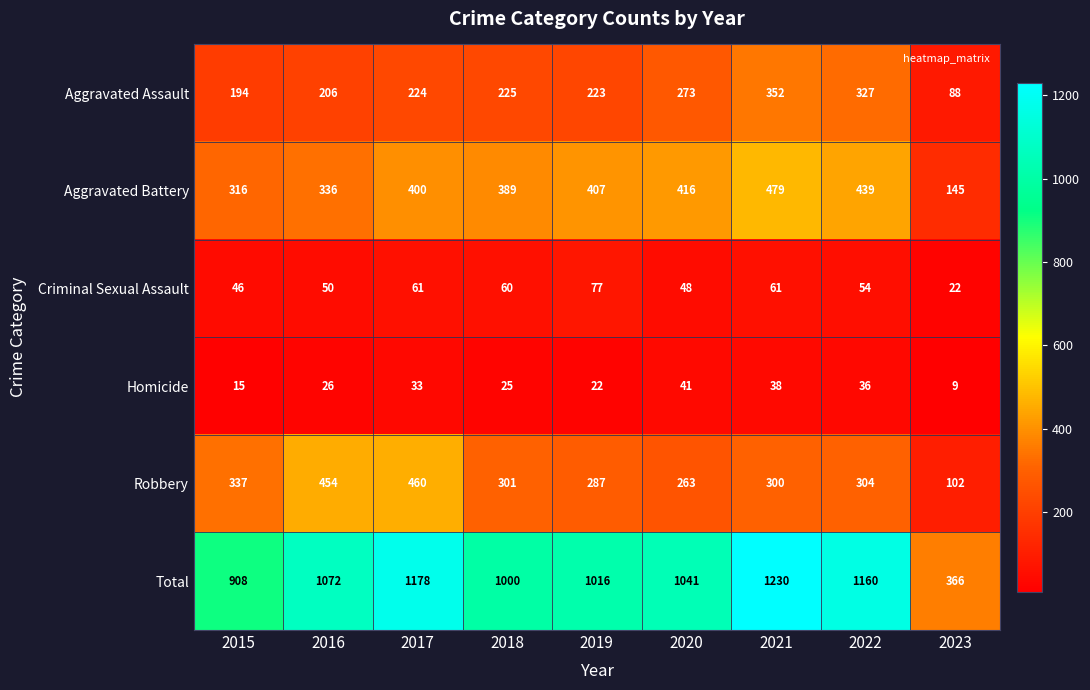

Which series has the widest spread of values?

Total